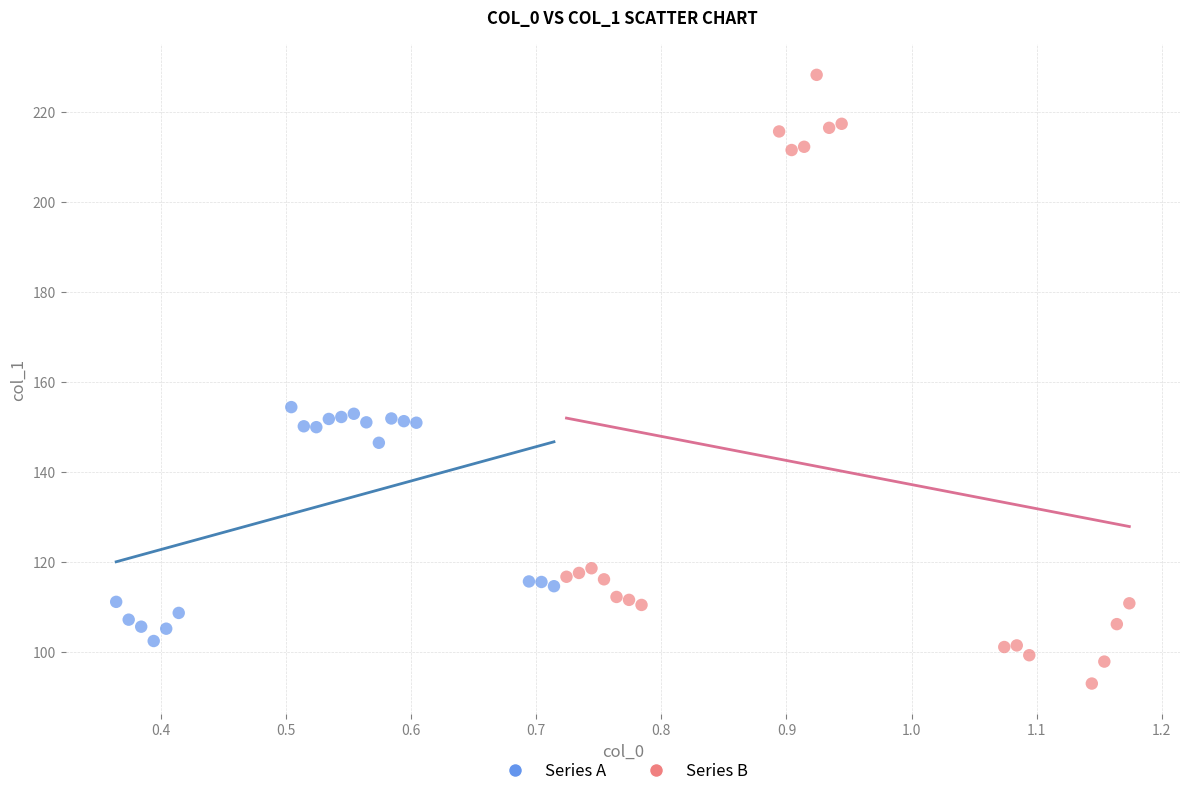

What are all the series names shown in the legend?

Series A, Series B